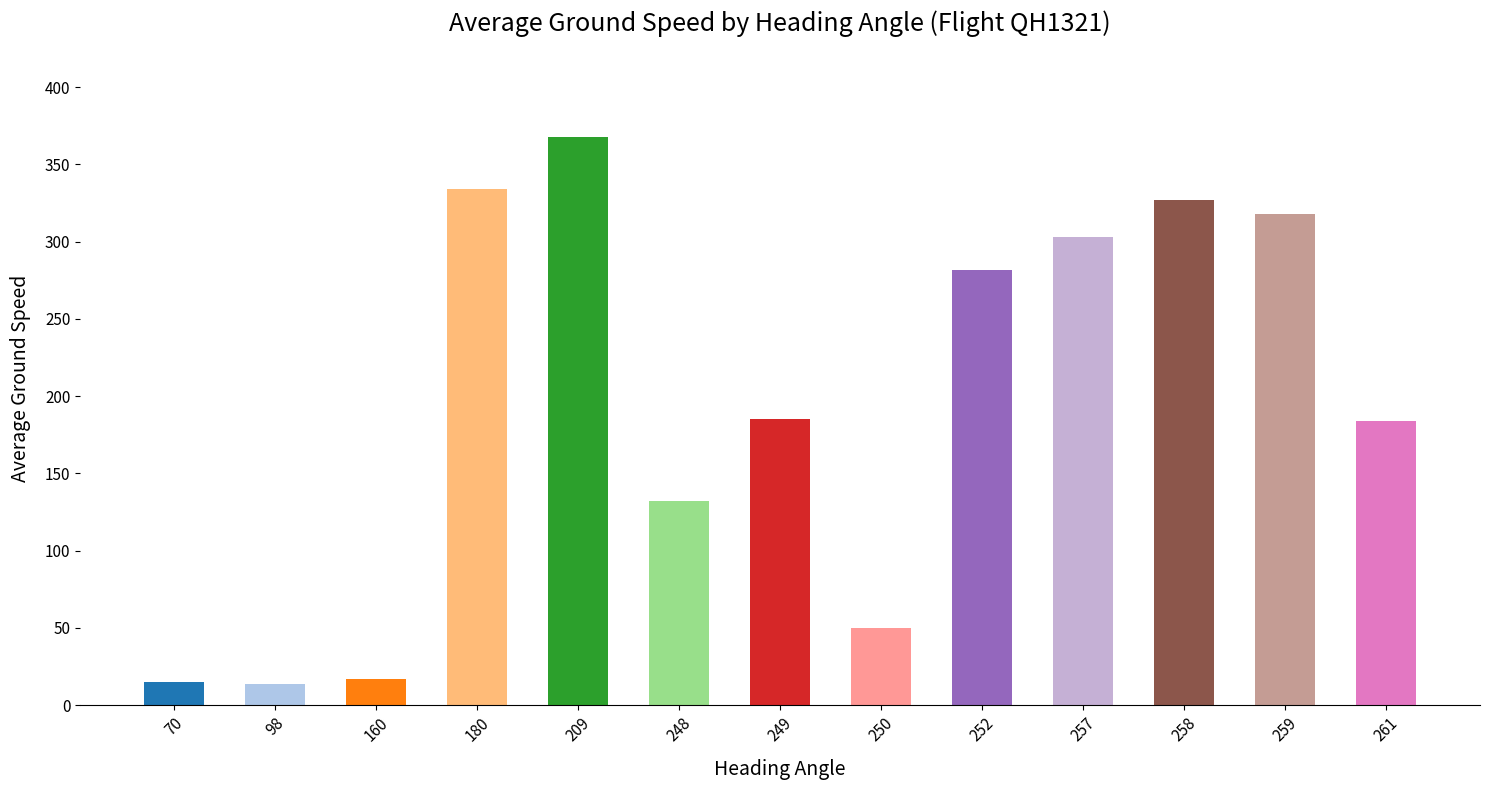

What is the value of the 4th bar from the left?

334